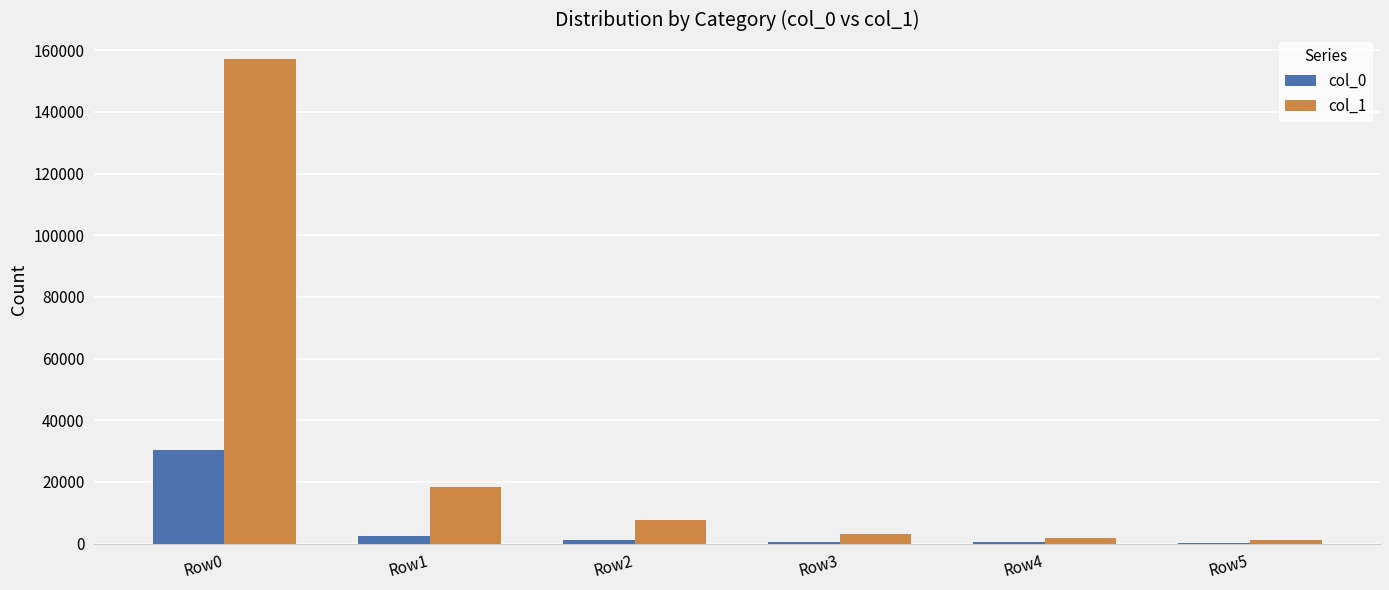

At which category is the sum across all series the highest?

Row0